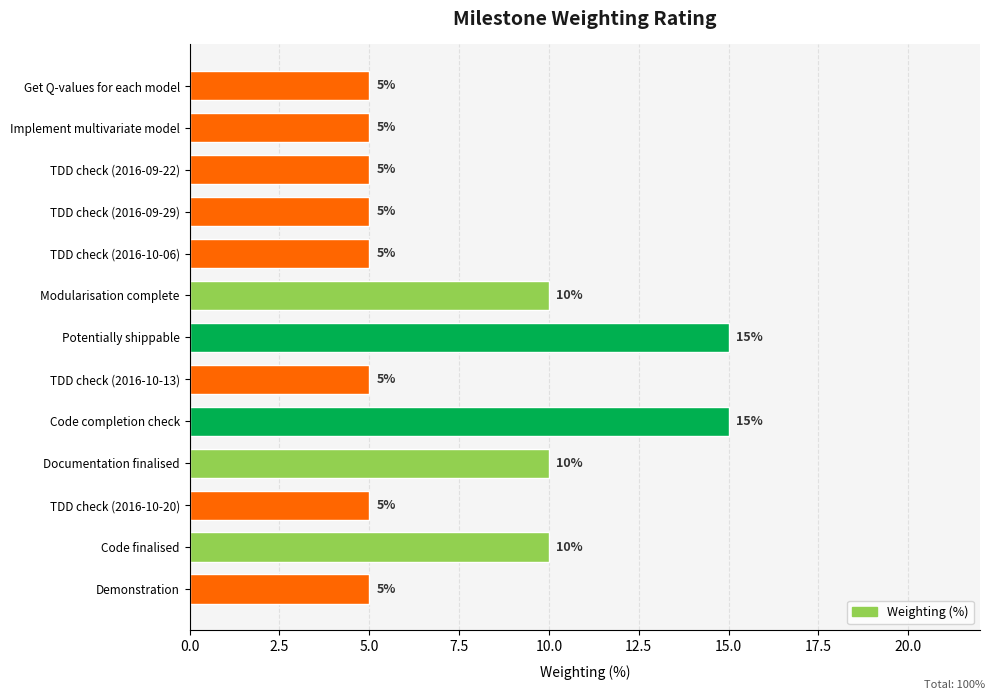

Count the values in the range 5 to 10.

11